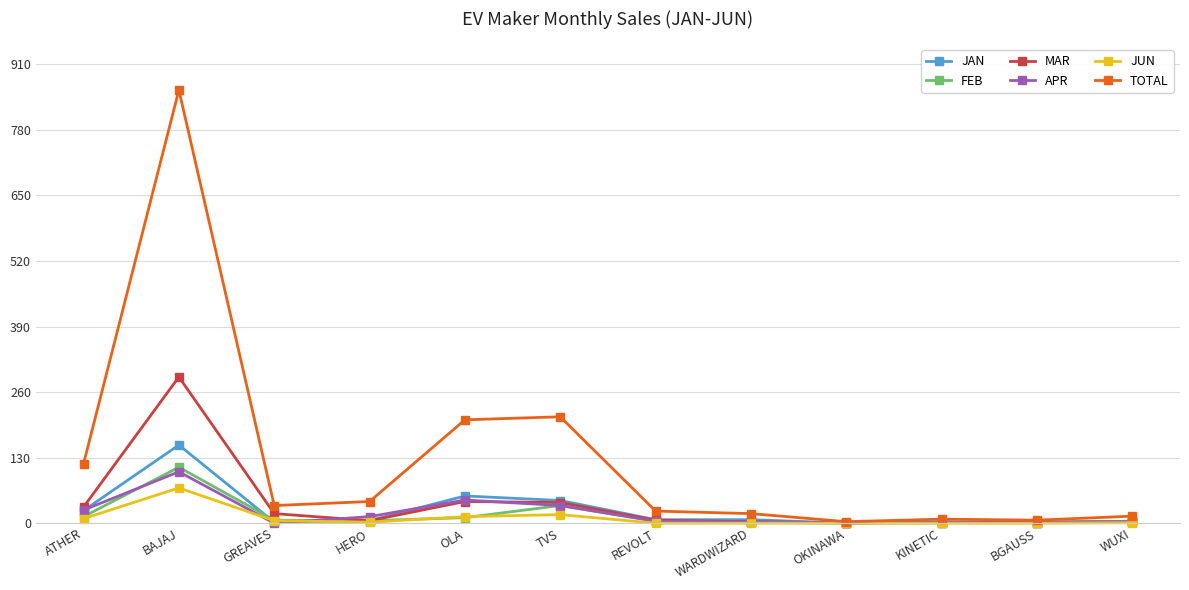

True or false: FEB has more than 0 points higher than both neighbors.

True